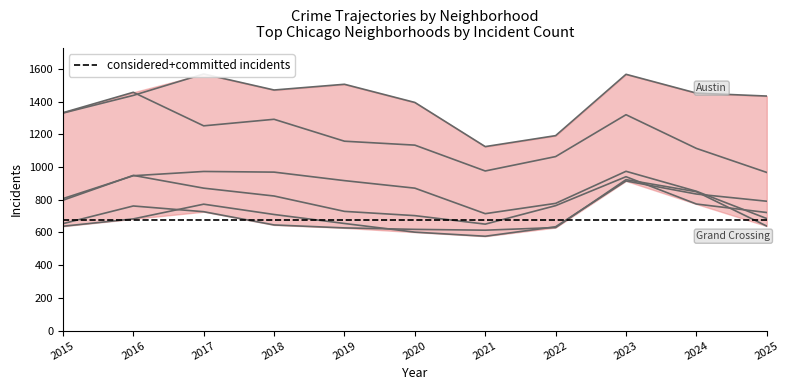

How many data points in Auburn Gresham are above 774?

5